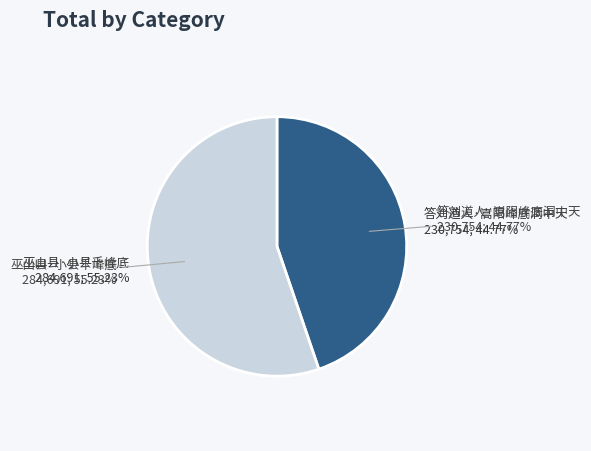

Is it true that 答刘道人·嵩阳峰底洞中天 is 45% of the pie?

True